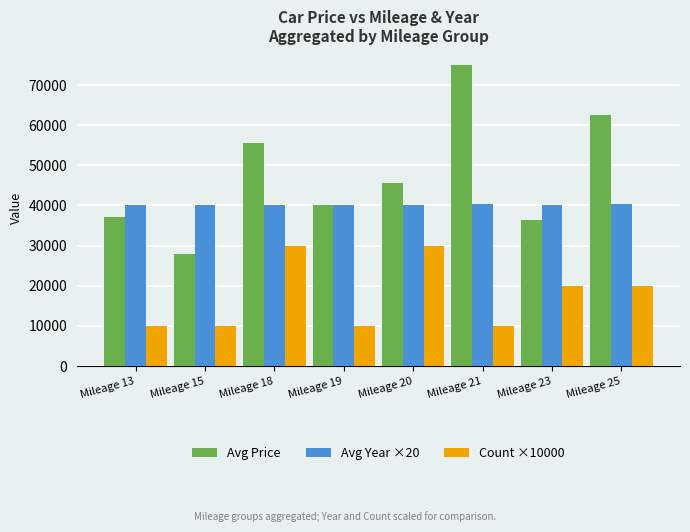

Which series has the largest total across all categories?

Avg Price